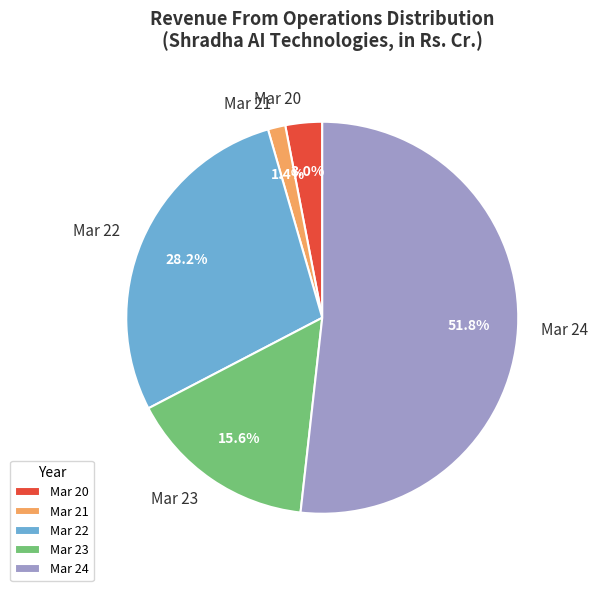

Which slice is the smallest?

Mar 21